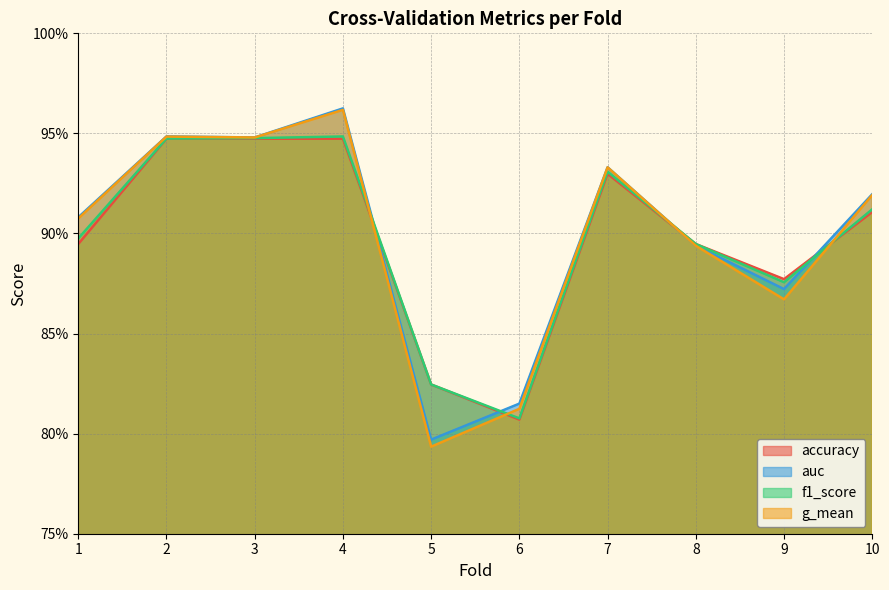

What is the difference between the f1_score values at 6 and 10?

0.1